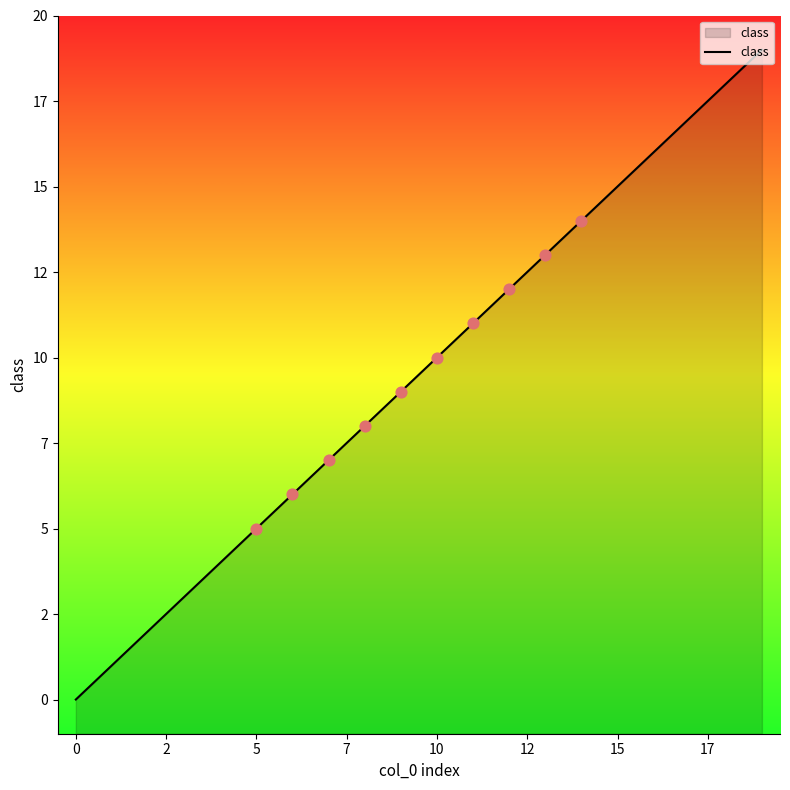

Approximately how many times larger is the value at 11 compared to 10?

1.1